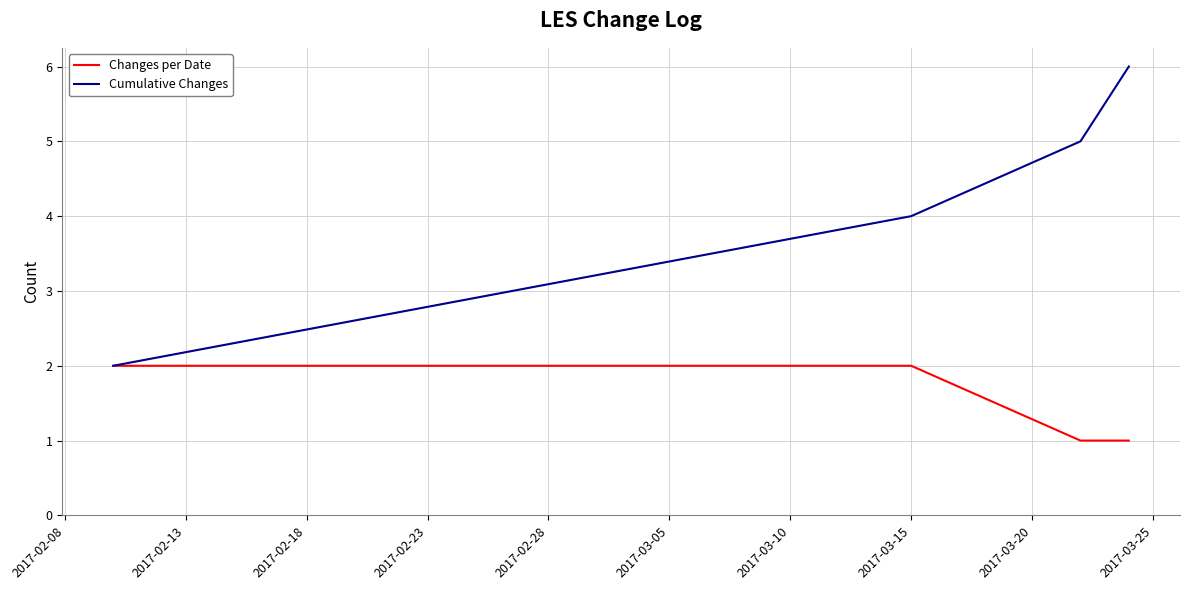

List the series in order of their overall mean, highest first.

Cumulative Changes, Changes per Date